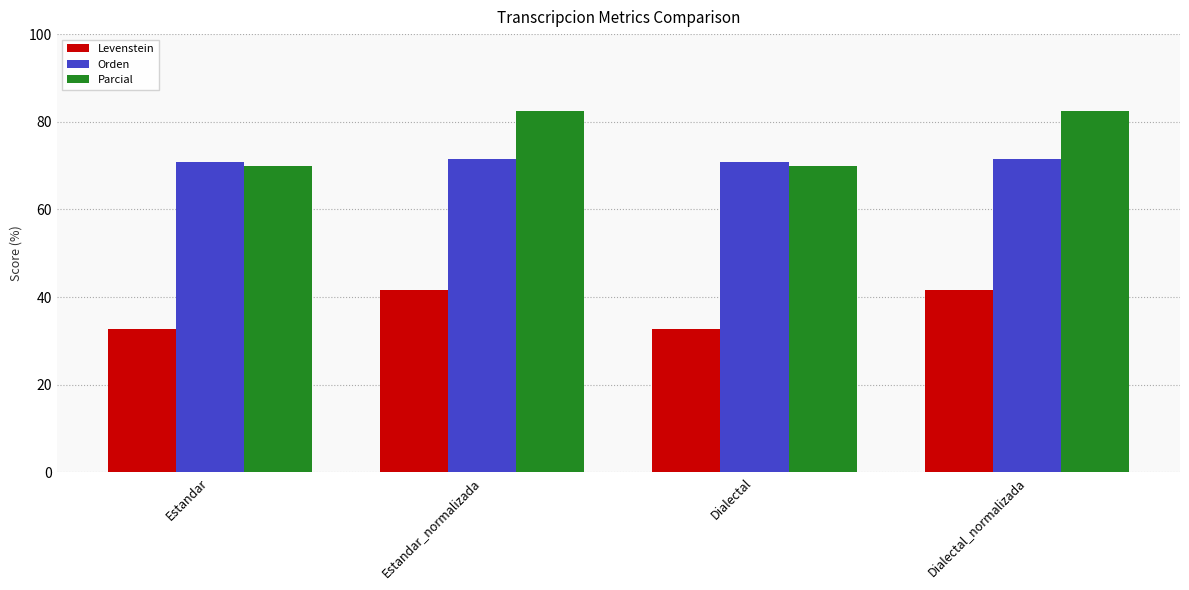

What is the minimum value for Parcial?

70.0